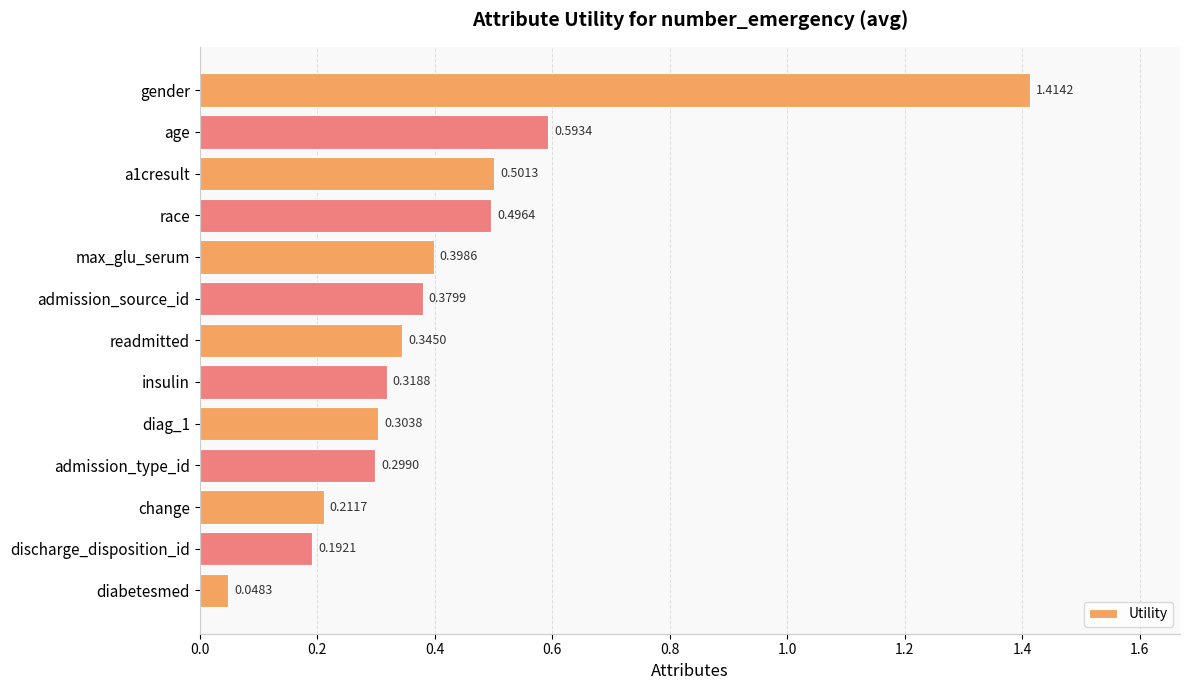

What is the label of the 4th bar from the top?

race